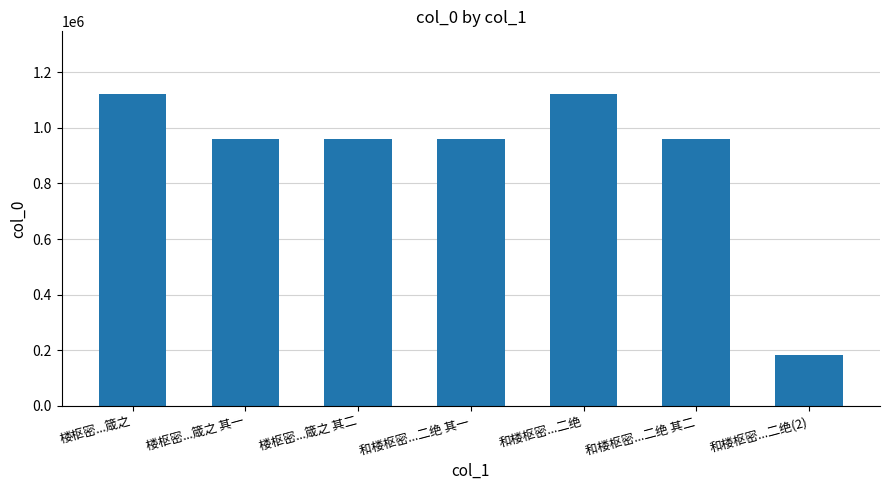

What is the smallest value displayed?

181973